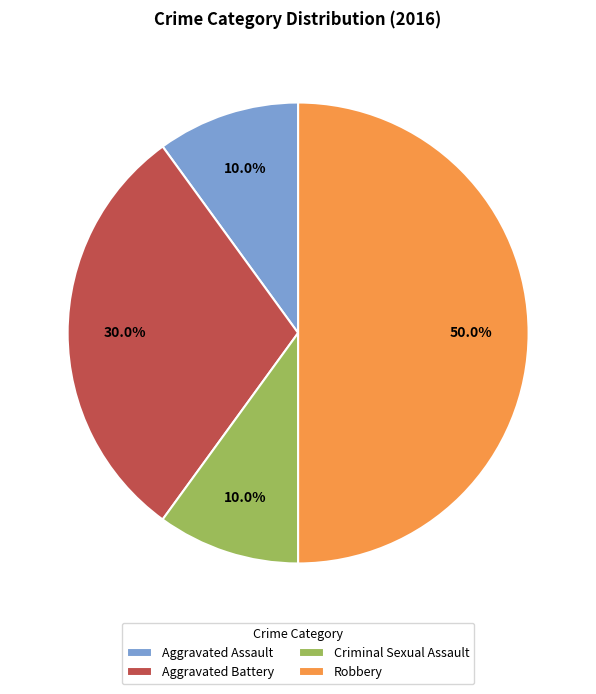

What is the ratio of the value at Aggravated Battery to the value at Criminal Sexual Assault?

3.0